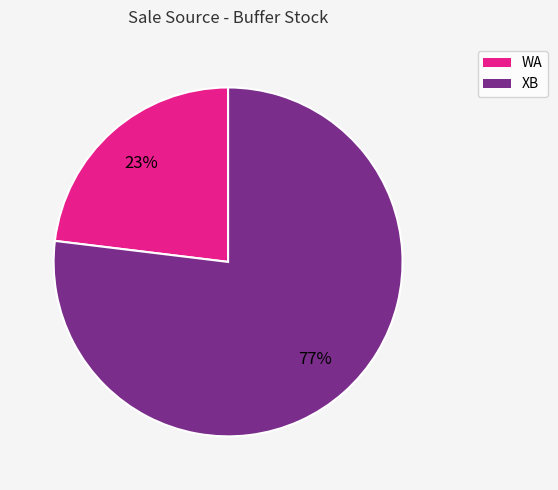

What percentage is the WA slice, to the nearest percent?

23%